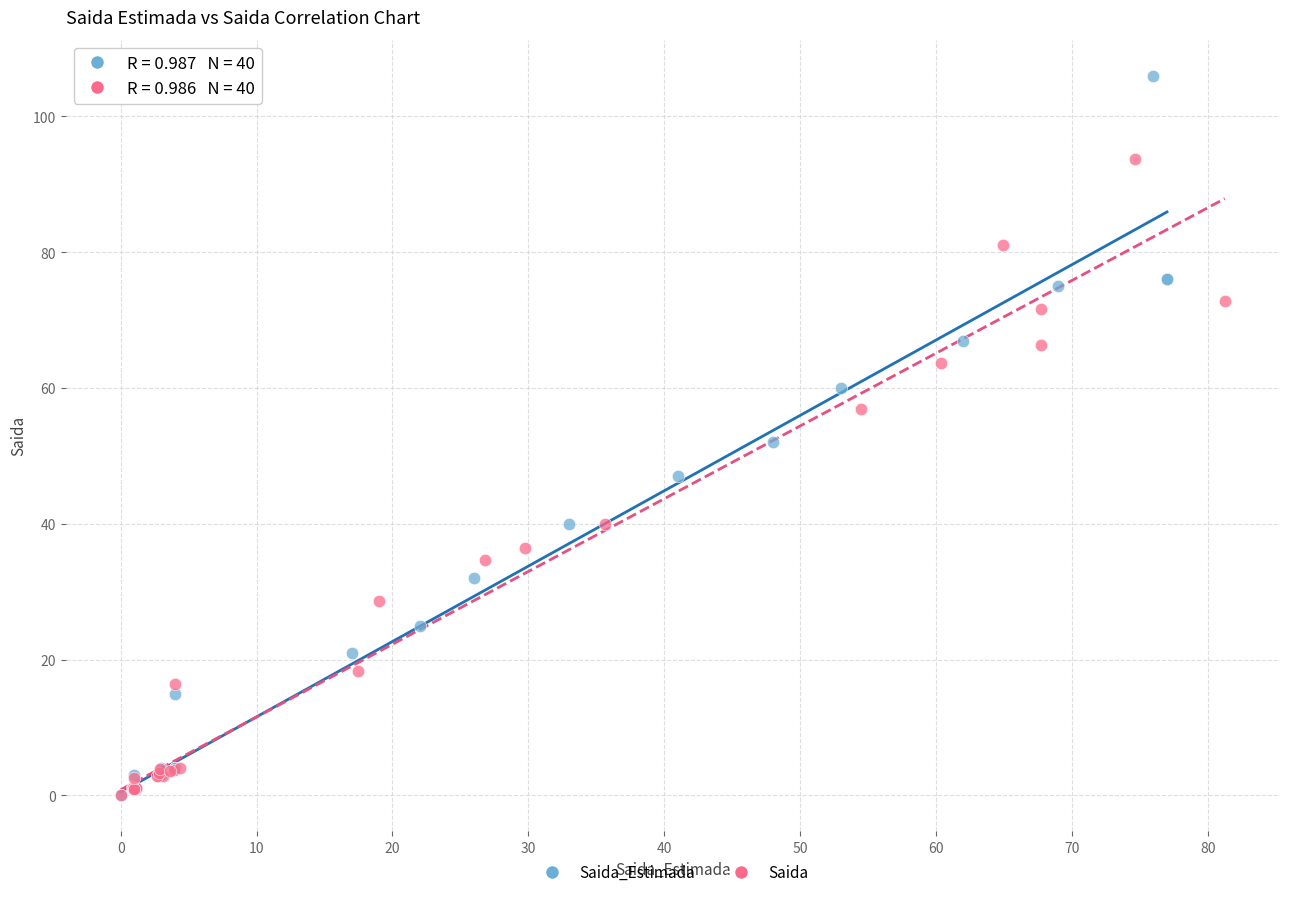

Which series has the largest Y range (max minus min)?

Saida_Estimada